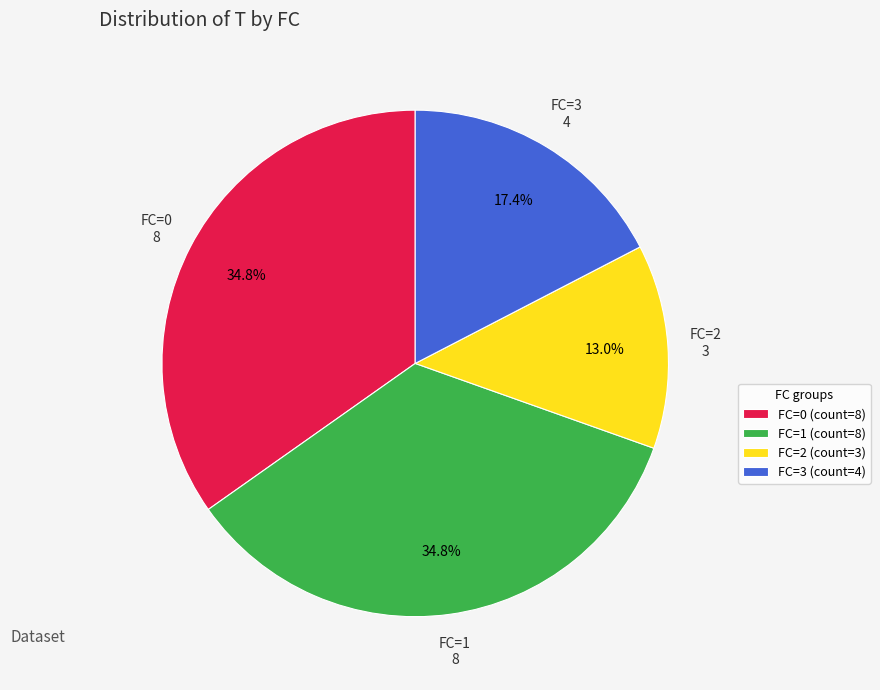

What is the ratio of the value at FC=3 (count=4) to the value at FC=1 (count=8)?

0.5